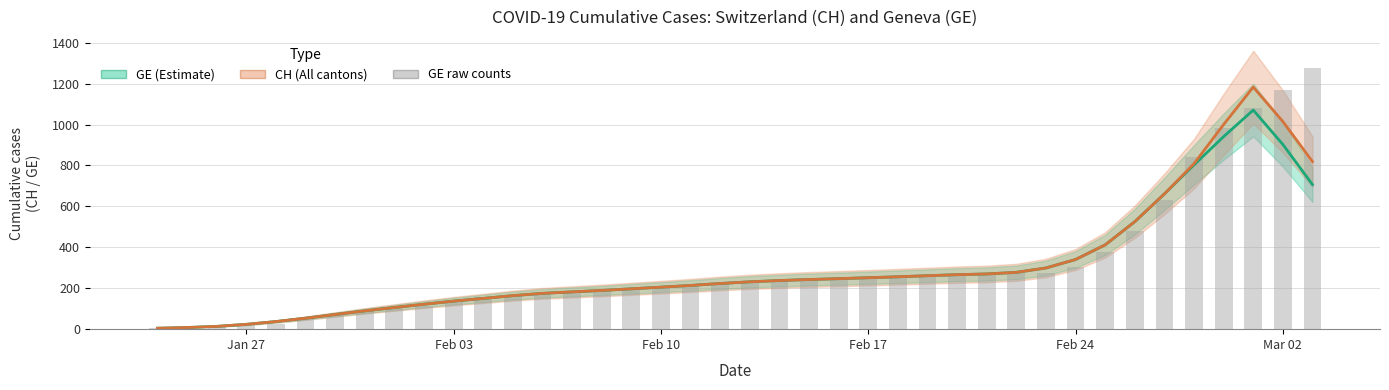

Are the bars grouped side by side (vs. stacked)?

No